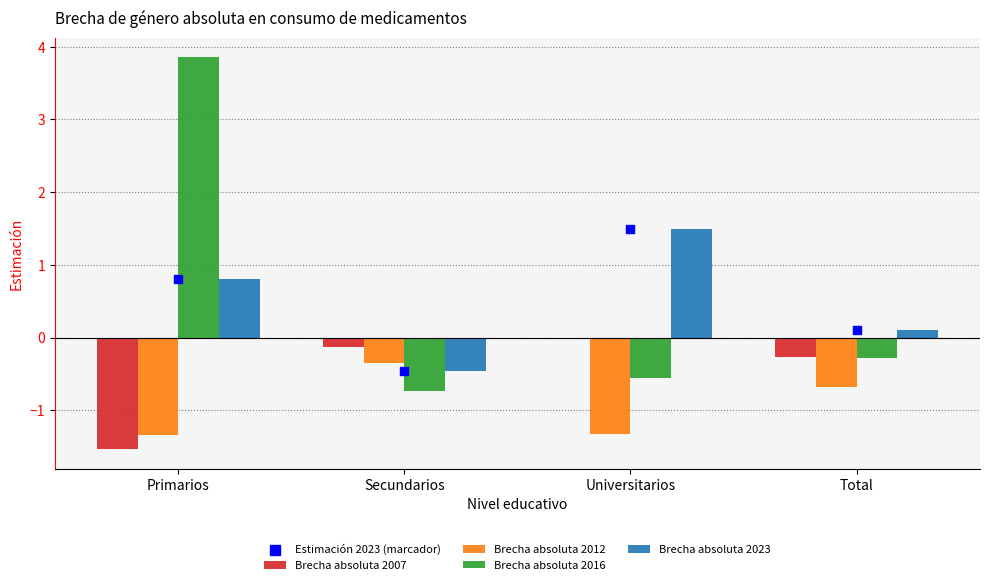

Which series contains the lowest Y value?

Brecha absoluta 2007